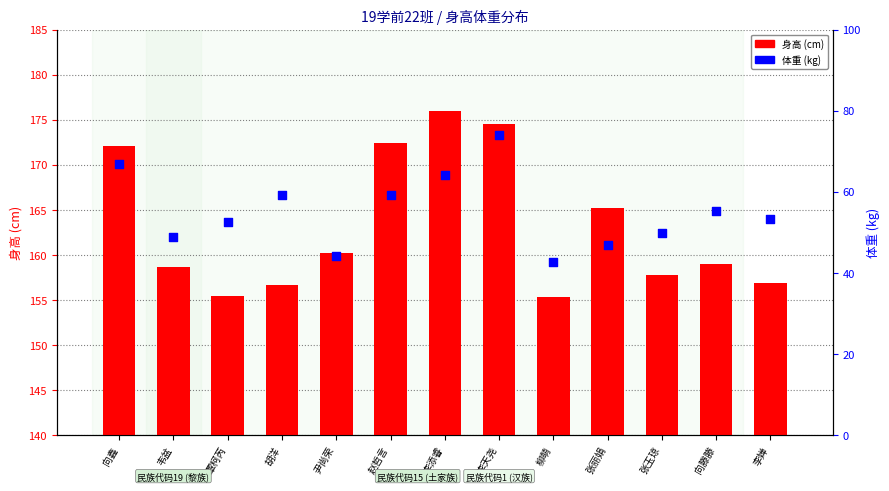

Which series has the widest spread of Y values?

体重 (kg)